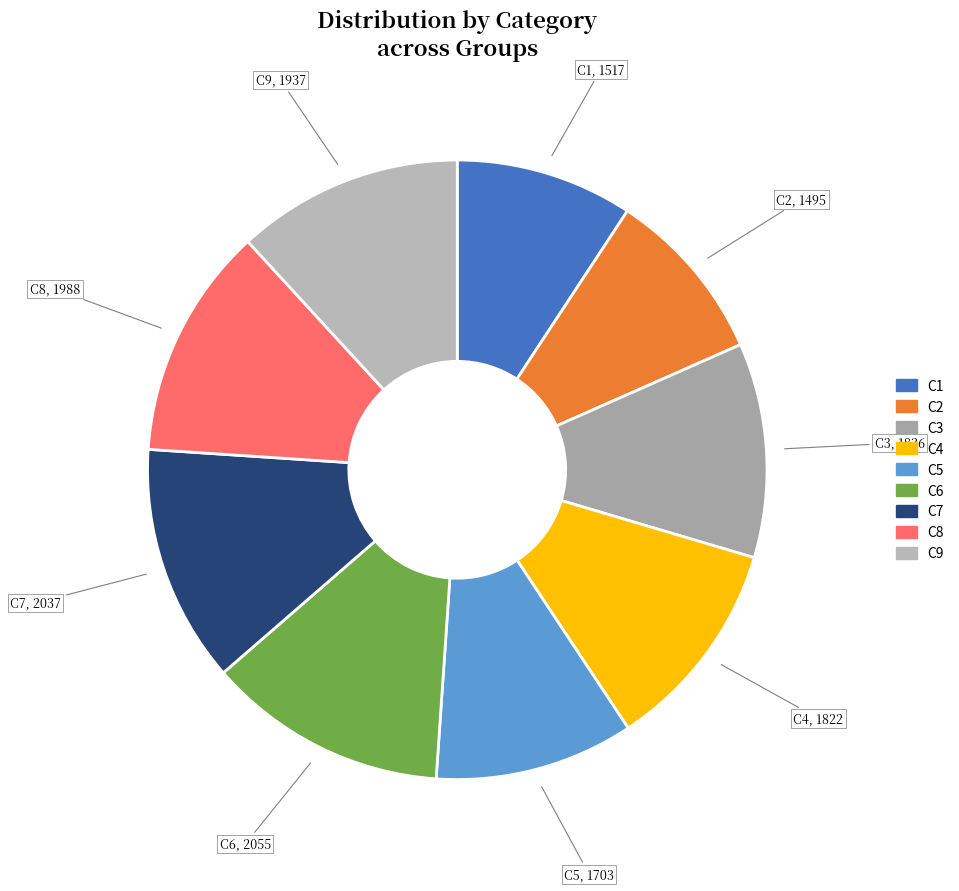

The C4 slice represents 11% of the pie. True or false?

True